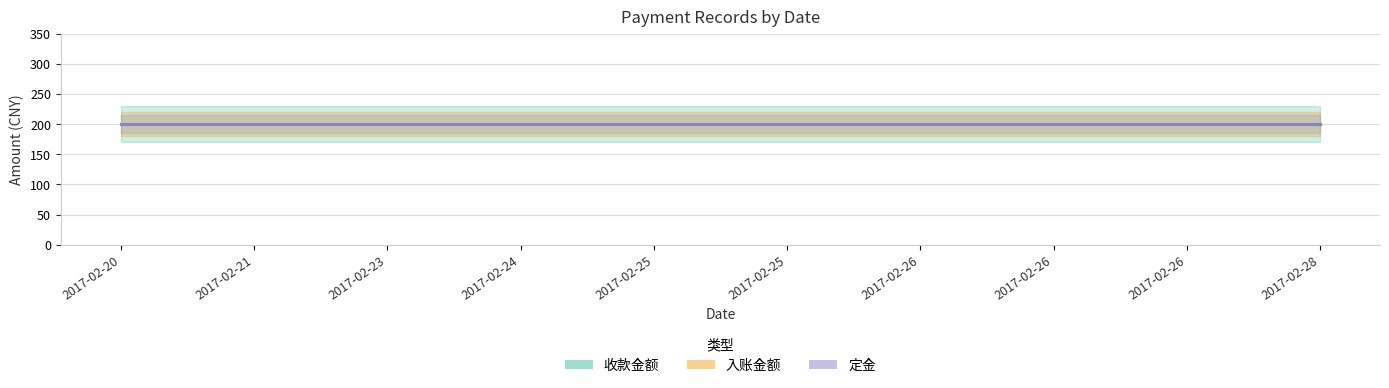

What is the greatest value displayed?

200